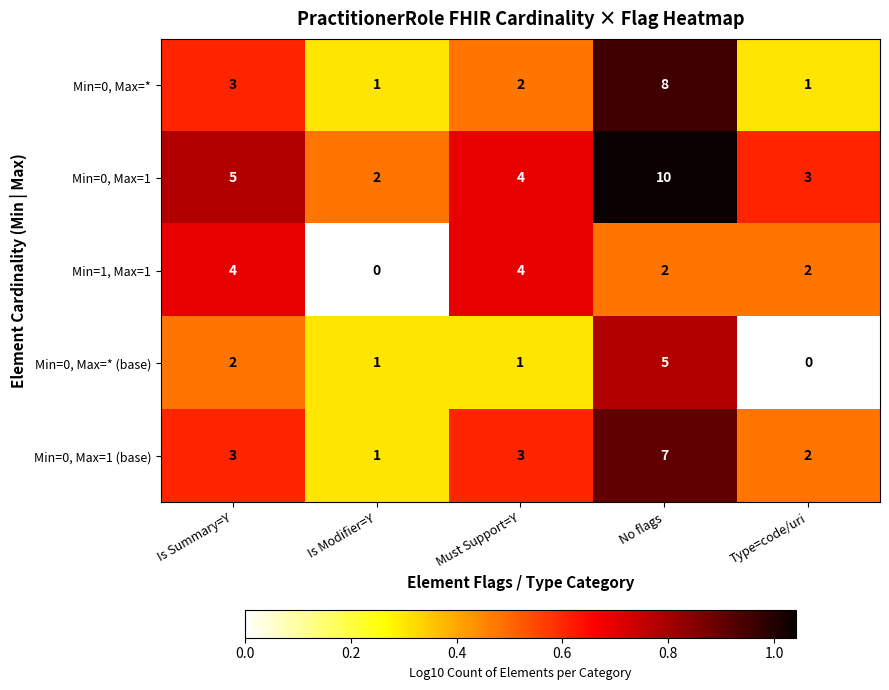

What is the difference between the maximum and minimum values in the Min=1, Max=1 series?

4